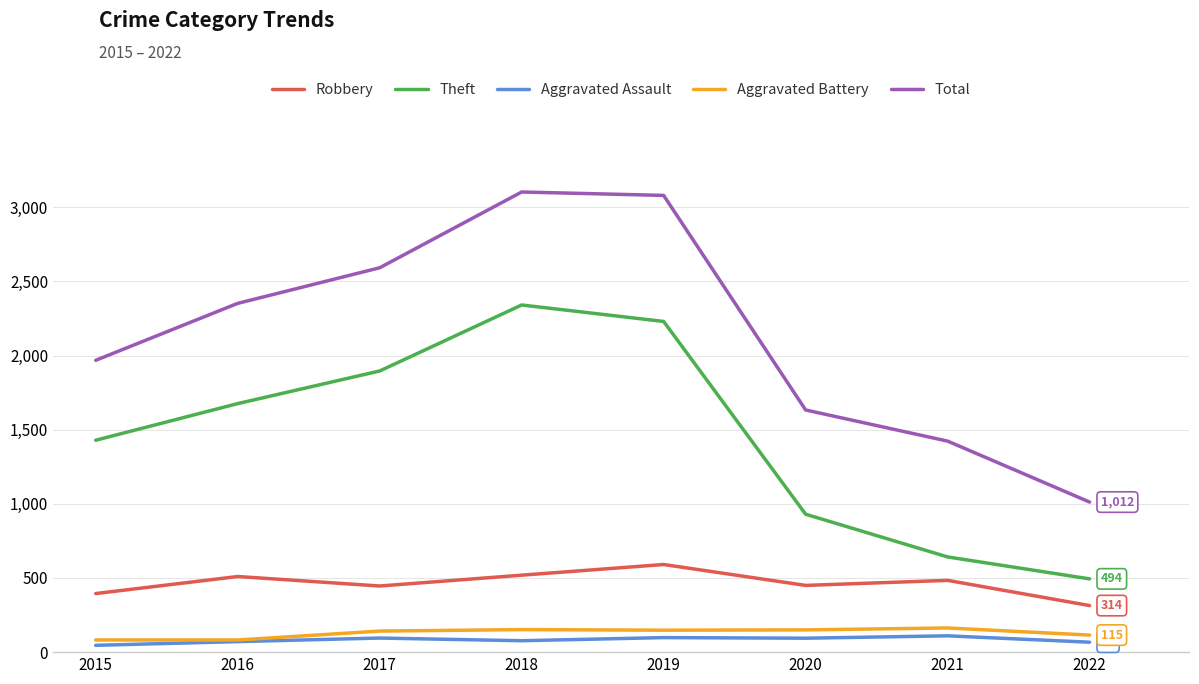

What is the total value across all series at 2022?

2002